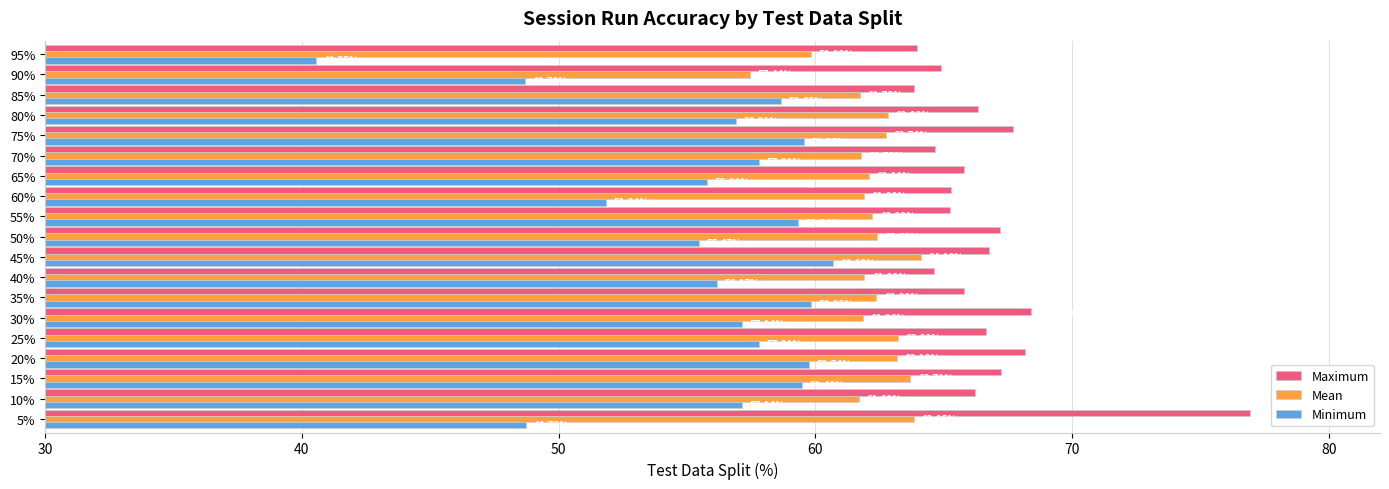

How many categories are shown in the chart?

19